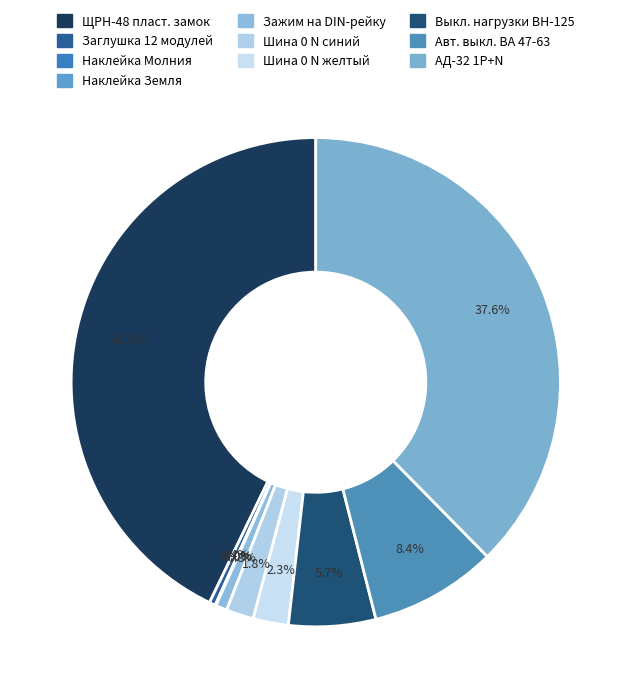

Do Зажим на DIN-рейку and Шина 0 N желтый together represent more than half of the pie?

No